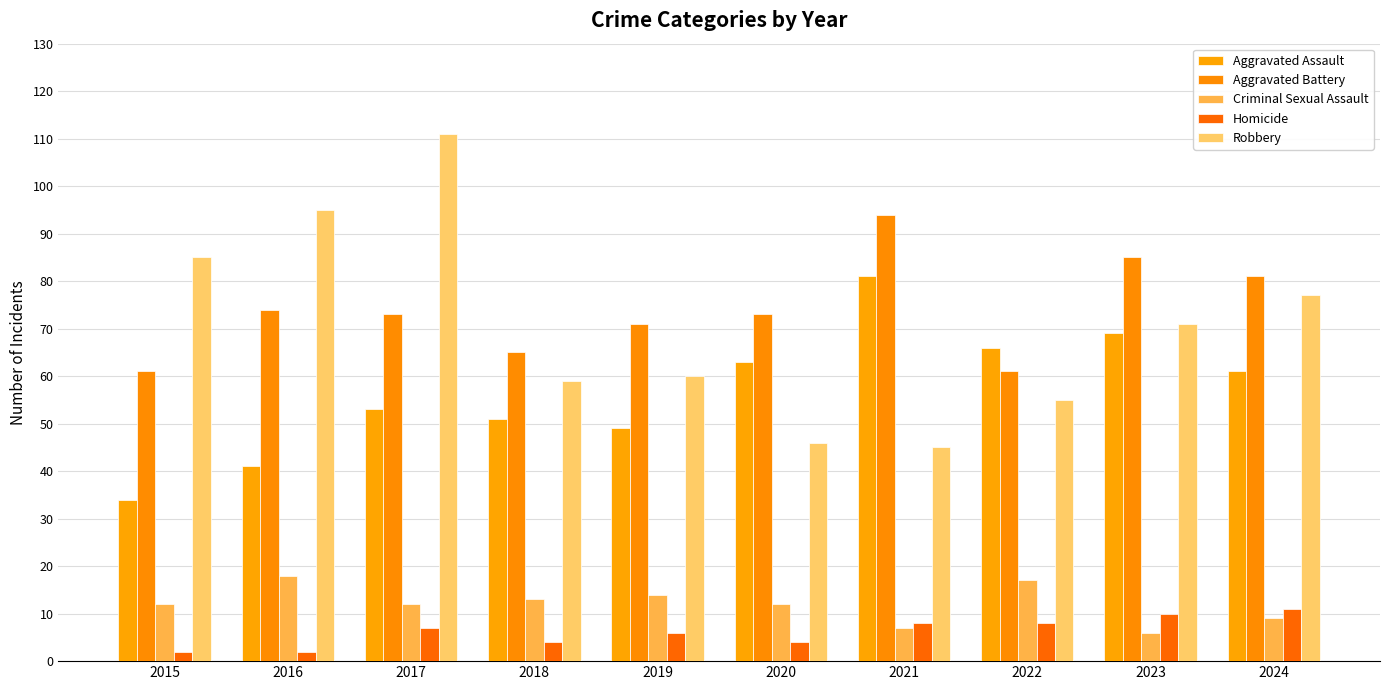

Reading right to left, list all the values displayed in this chart.

Aggravated Assault: 61	69	66	81	63	49	51	53	41	34
Aggravated Battery: 81	85	61	94	73	71	65	73	74	61
Criminal Sexual Assault: 9	6	17	7	12	14	13	12	18	12
Homicide: 11	10	8	8	4	6	4	7	2	2
Robbery: 77	71	55	45	46	60	59	111	95	85